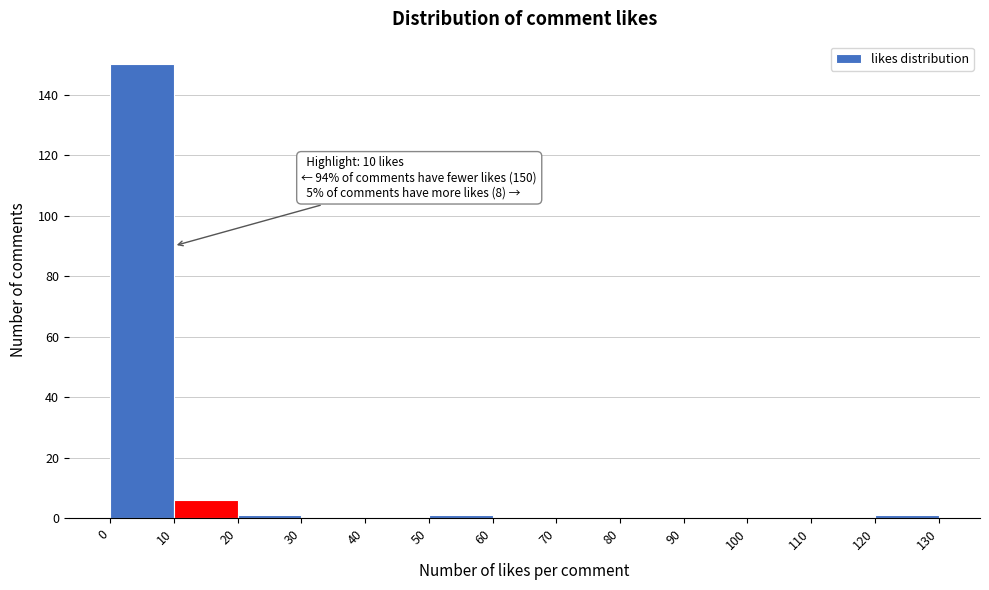

Which range on the x-axis has the tallest bar?

0 to 10